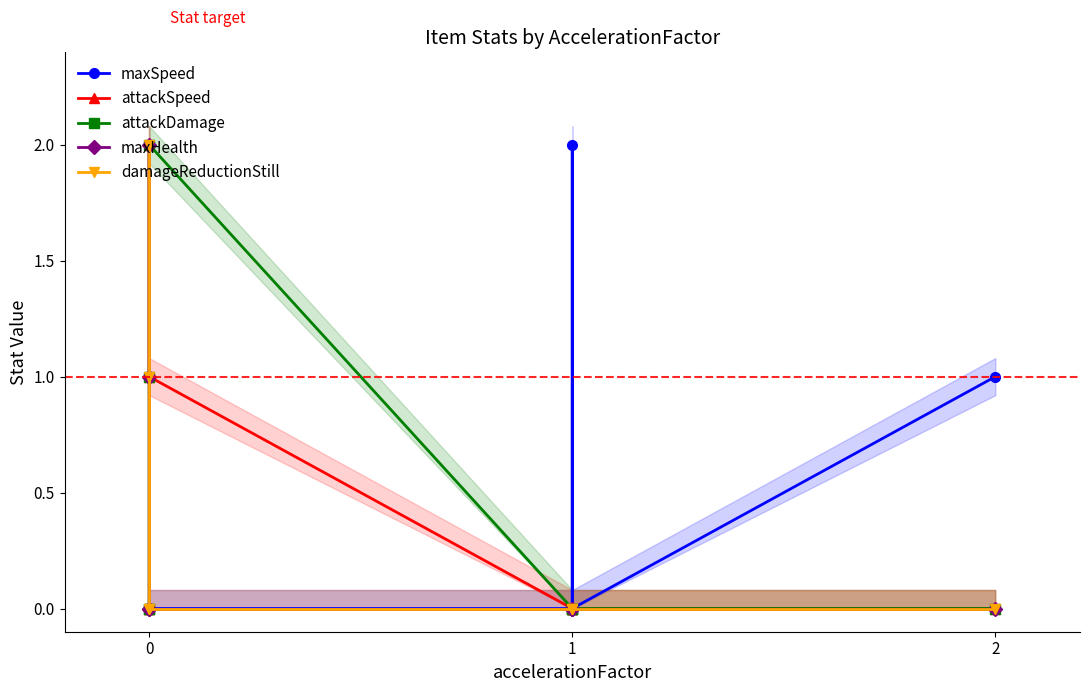

Which series has the largest total across all categories?

maxSpeed